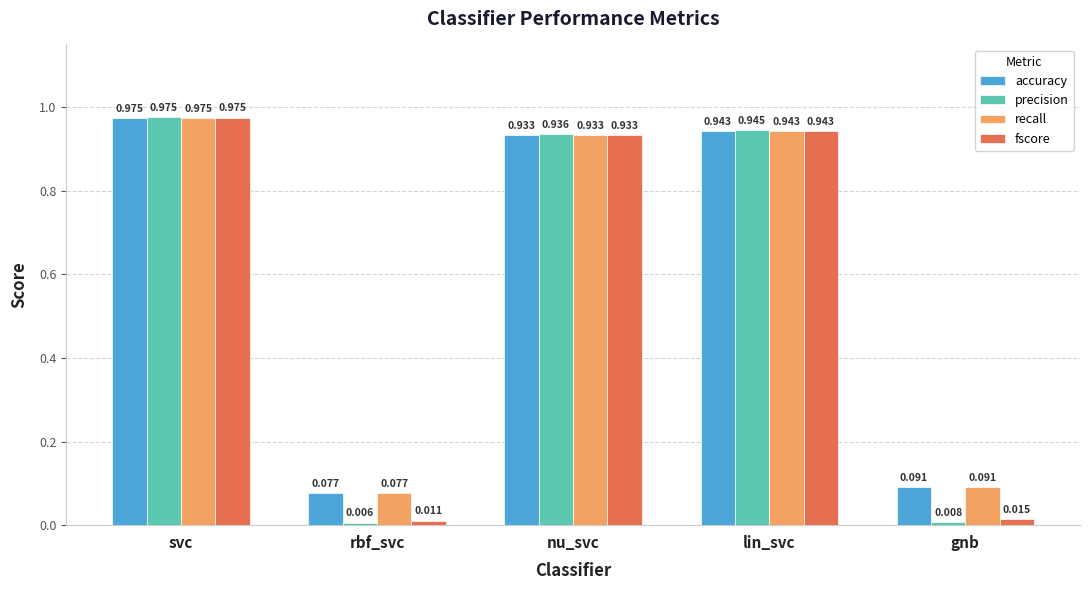

Which series has the widest spread of values?

precision